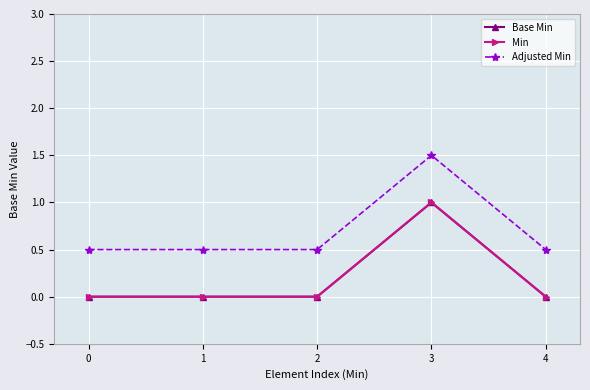

How many lines are shown in the chart?

3